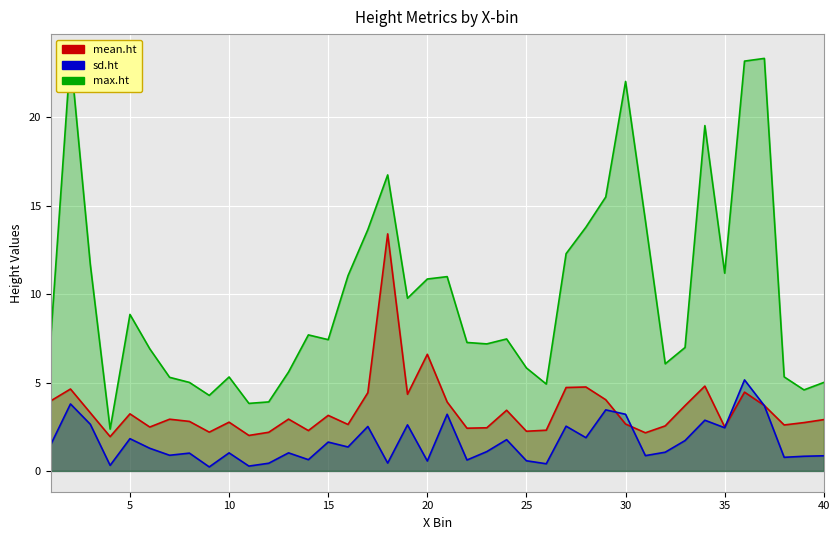

At how many categories does at least one series exceed 0?

40